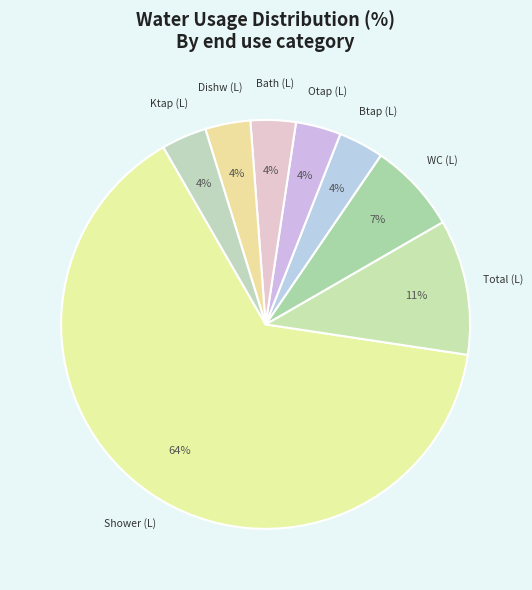

To the nearest percent, what percentage of the pie is Dishw (L)?

4%